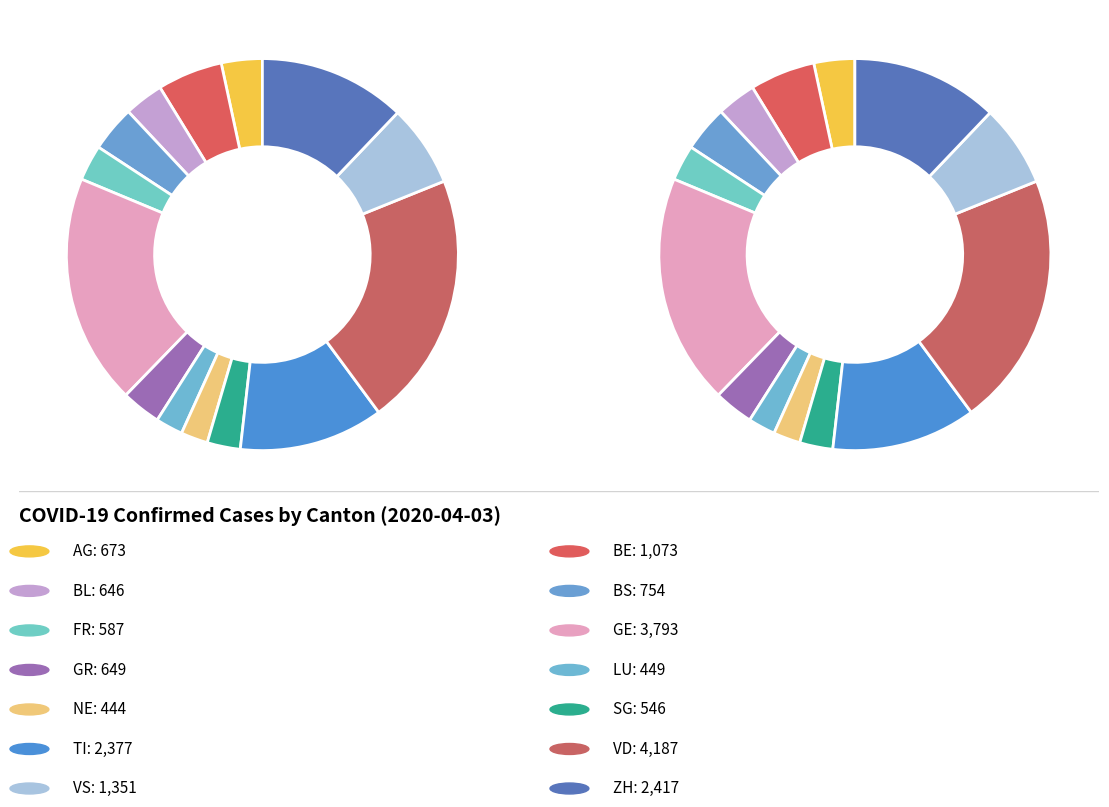

What percentage is the BS slice, to the nearest percent?

4%